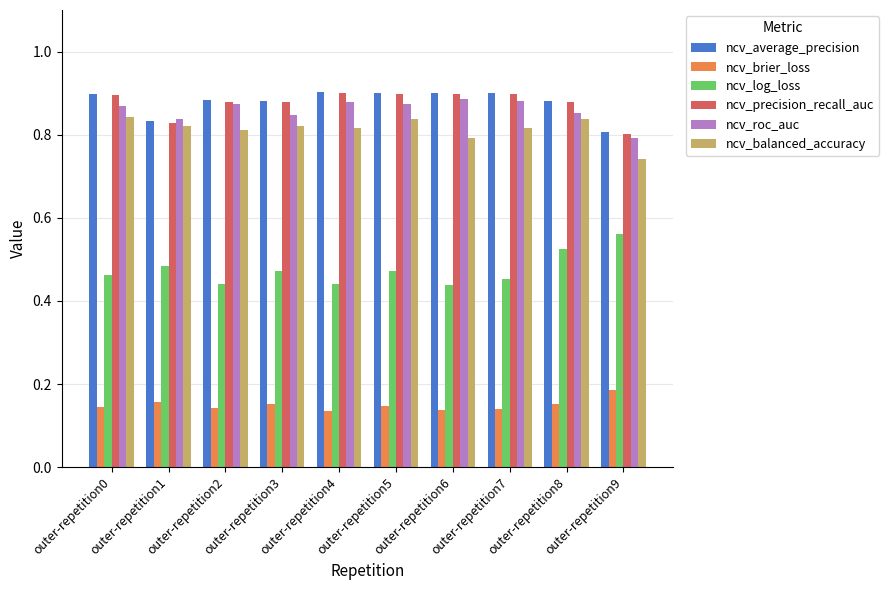

What is the sum of all ncv_average_precision values?

8.8